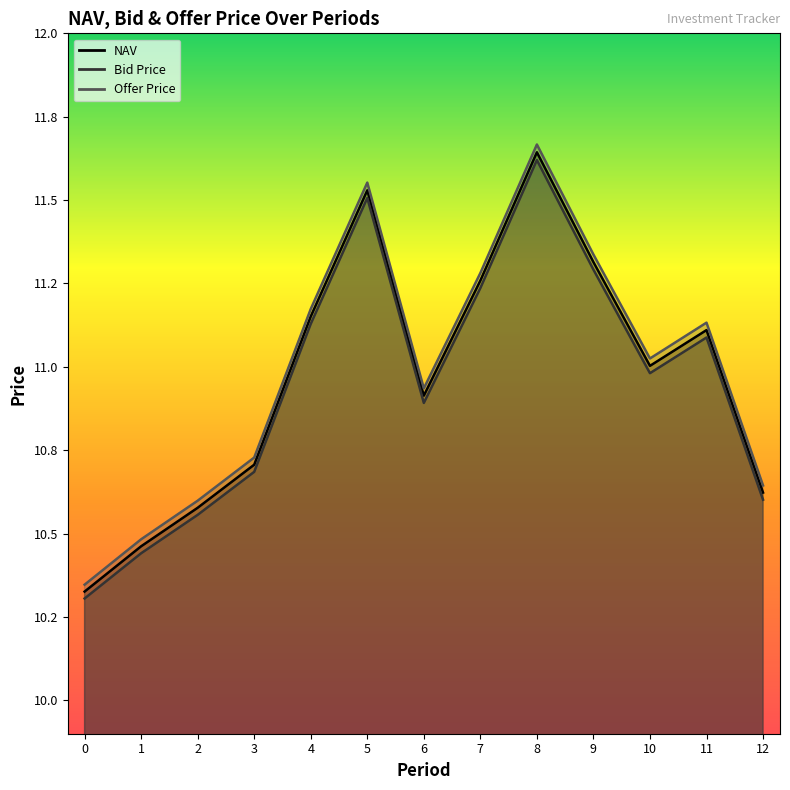

What is the difference between the maximum and minimum values in the Bid Price series?

1.3